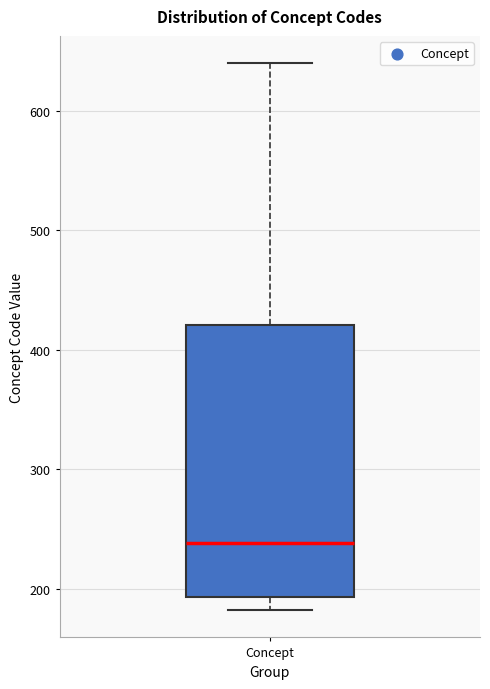

Transcribe this box plot: give where the median line is, the range the box spans, and where the two whiskers end, as read against the y-axis. The values are not printed on the chart, so give them approximately, as read against the axis.

median 240, box 190 to 420, whiskers 180 to 640